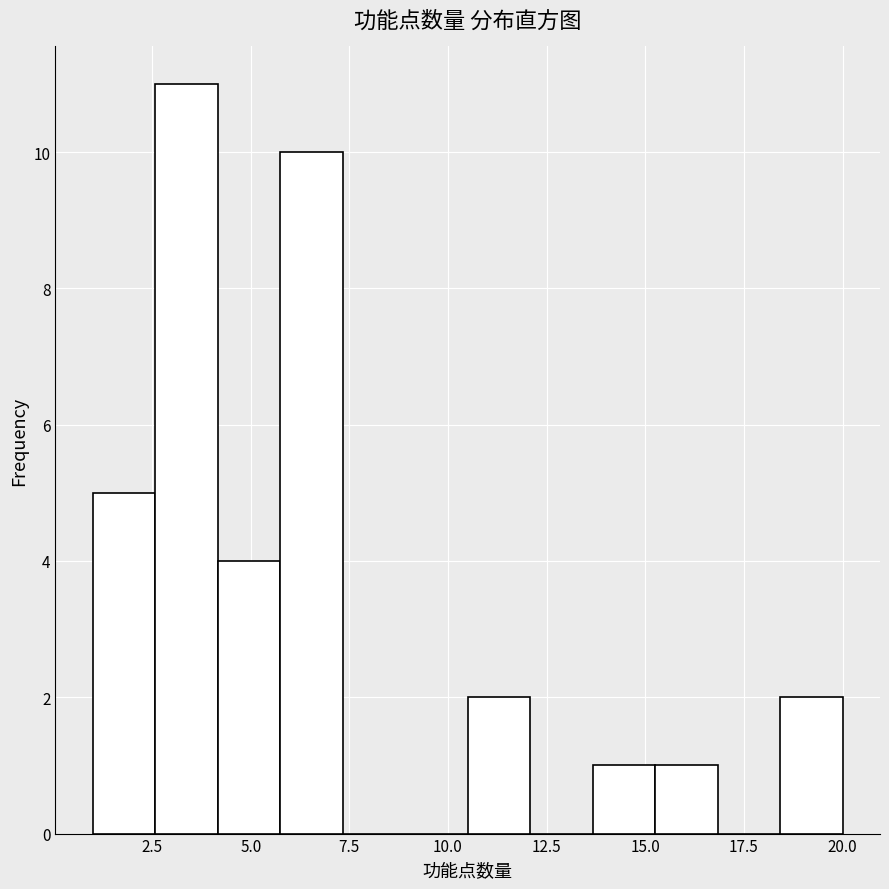

Read against the x-axis, roughly where is the centre of the tallest bar?

3.5